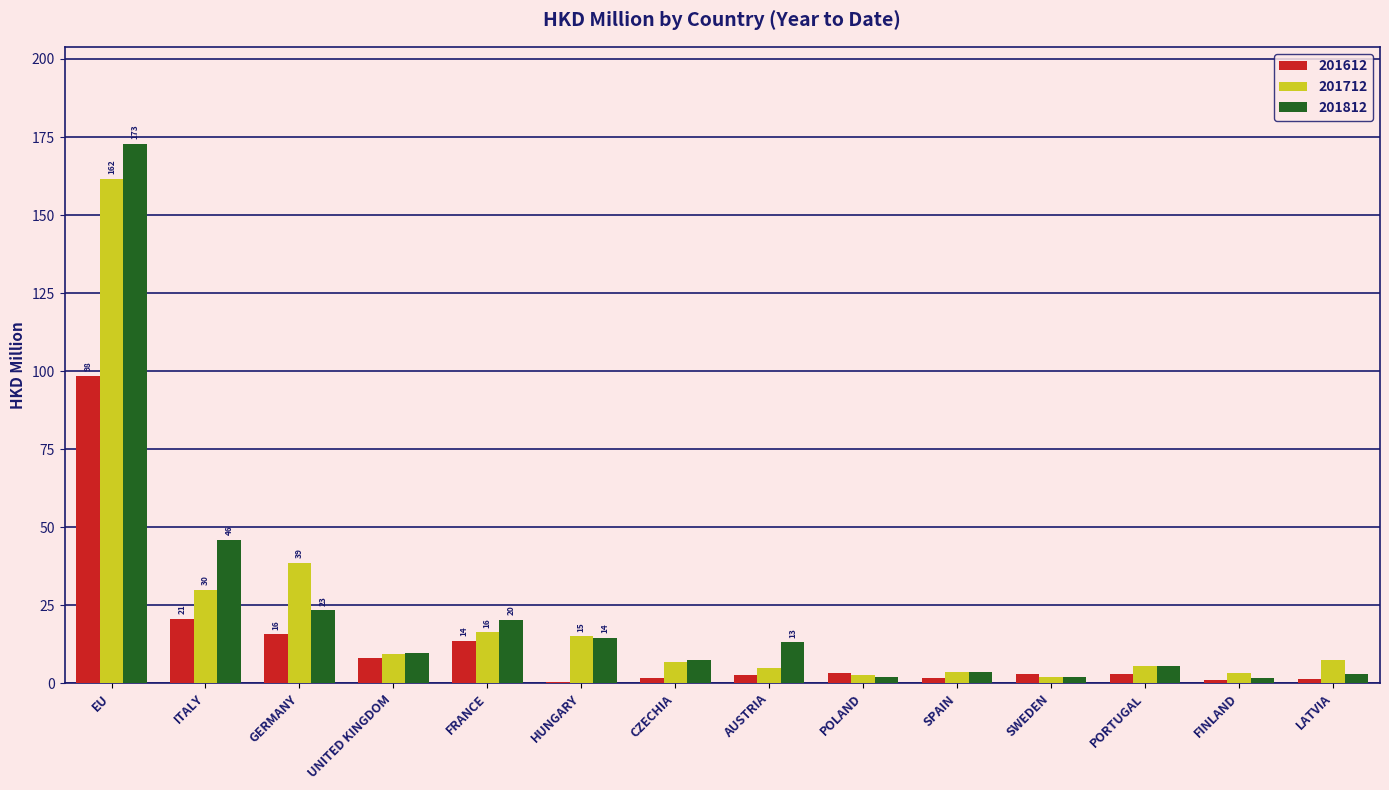

What is the sum of the 201812 values at EU and ITALY?

218.7